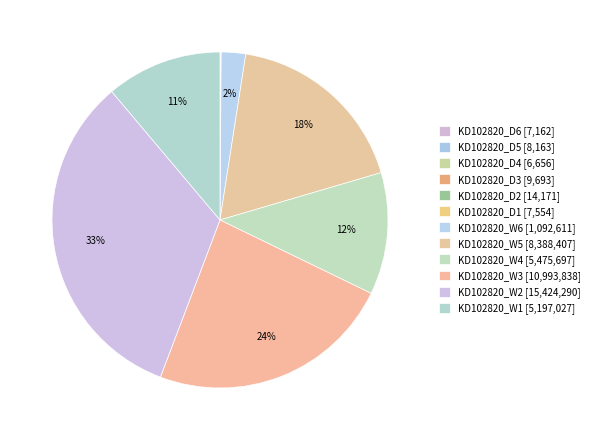

Rank the categories by value from lowest to highest.

KD102820_D4, KD102820_D6, KD102820_D1, KD102820_D5, KD102820_D3, KD102820_D2, KD102820_W6, KD102820_W1, KD102820_W4, KD102820_W5, KD102820_W3, KD102820_W2